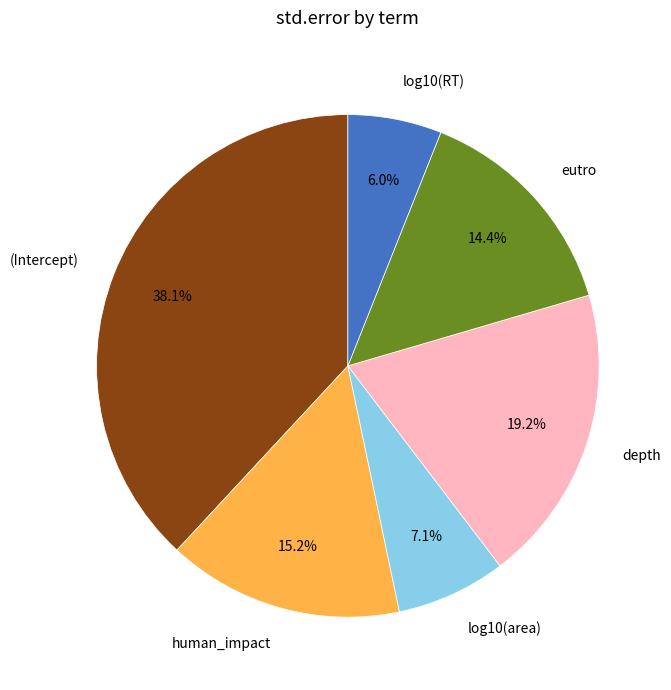

How many slices are in this pie chart?

6